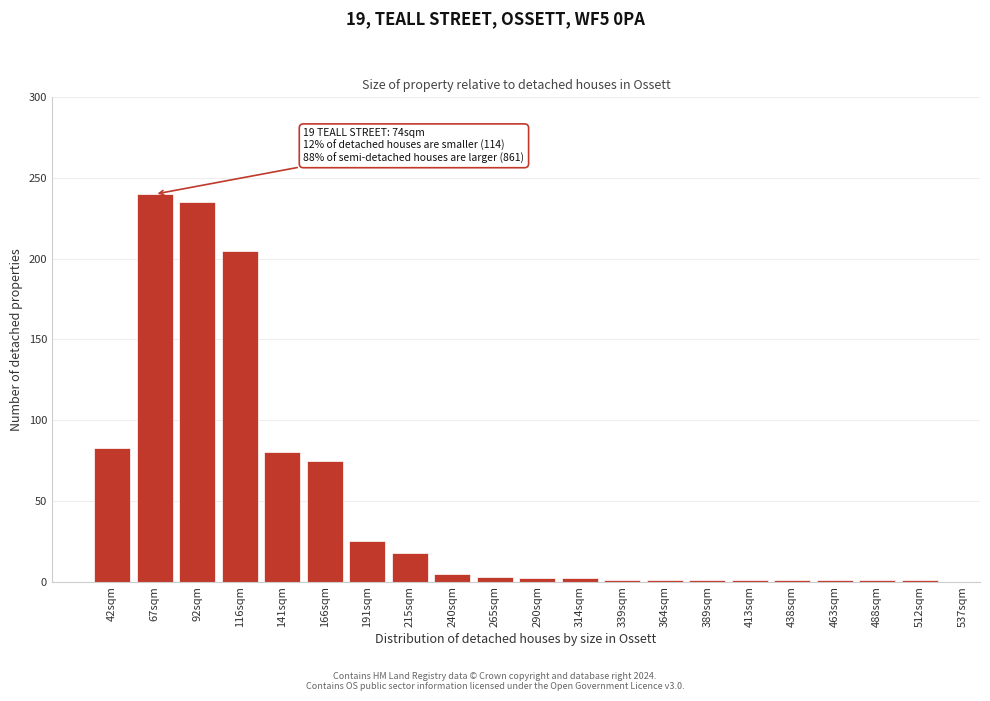

What is the label of the 6th bar from the left?

166sqm